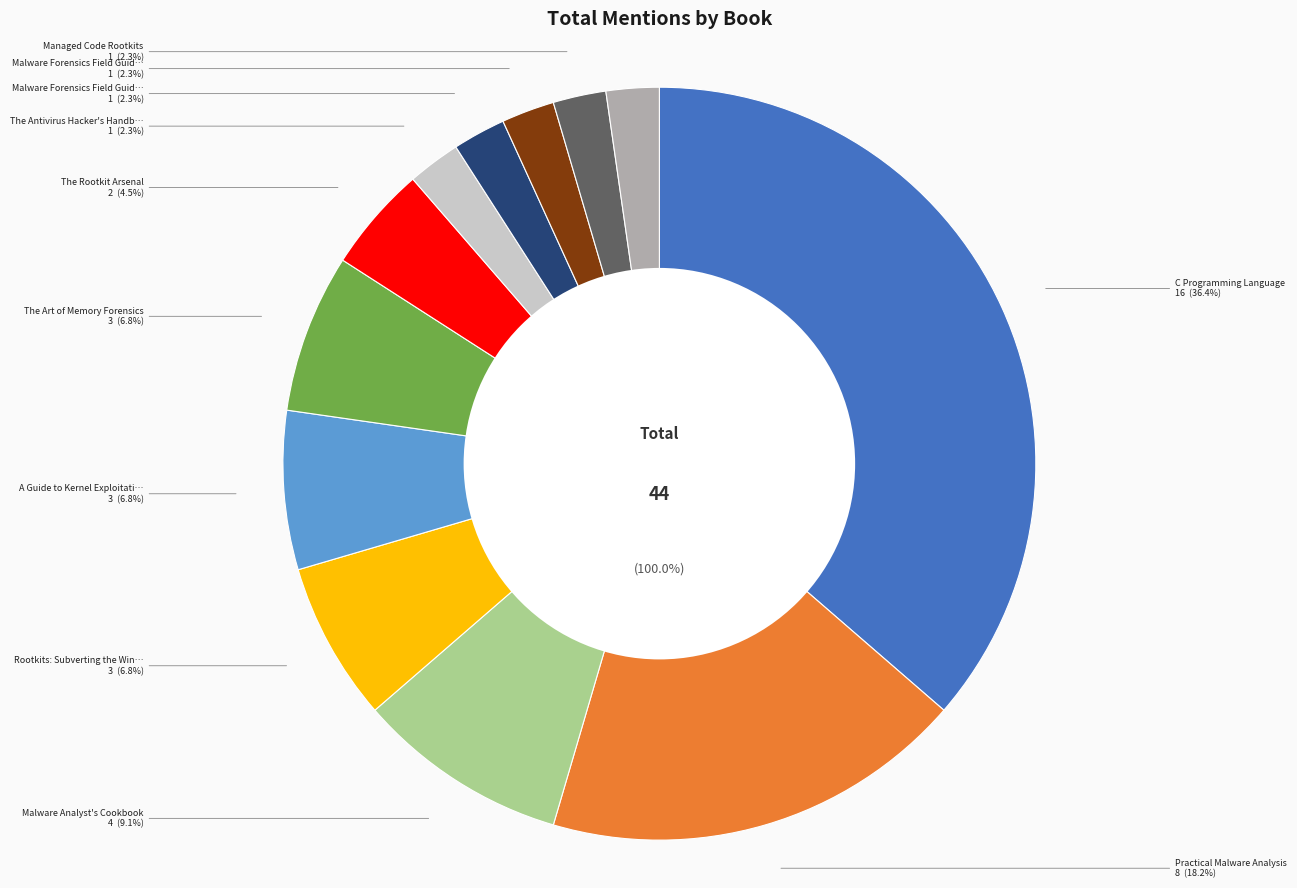

Count the number of slices in the pie.

12